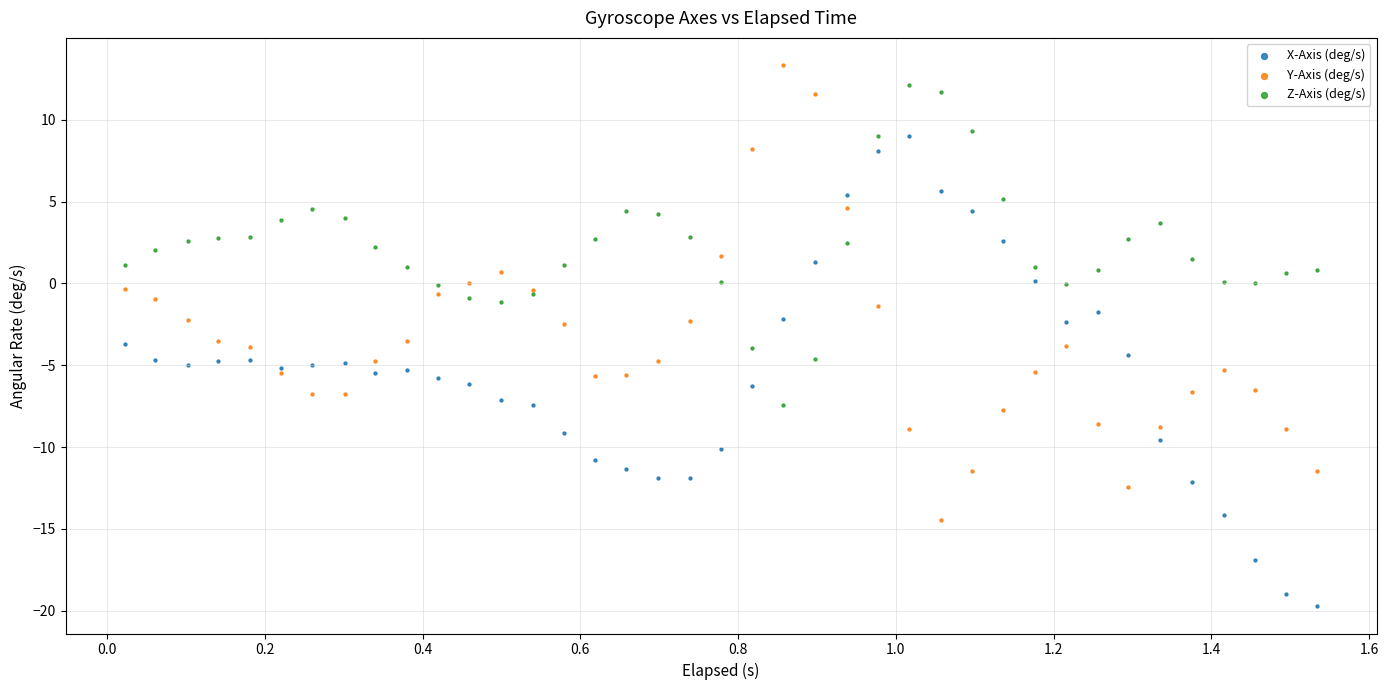

What are all the series names shown in the legend?

X-Axis (deg/s), Y-Axis (deg/s), Z-Axis (deg/s)